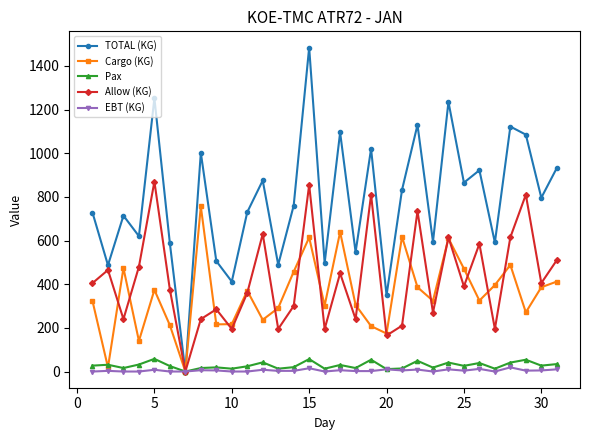

Which series has the largest total across all categories?

TOTAL (KG)